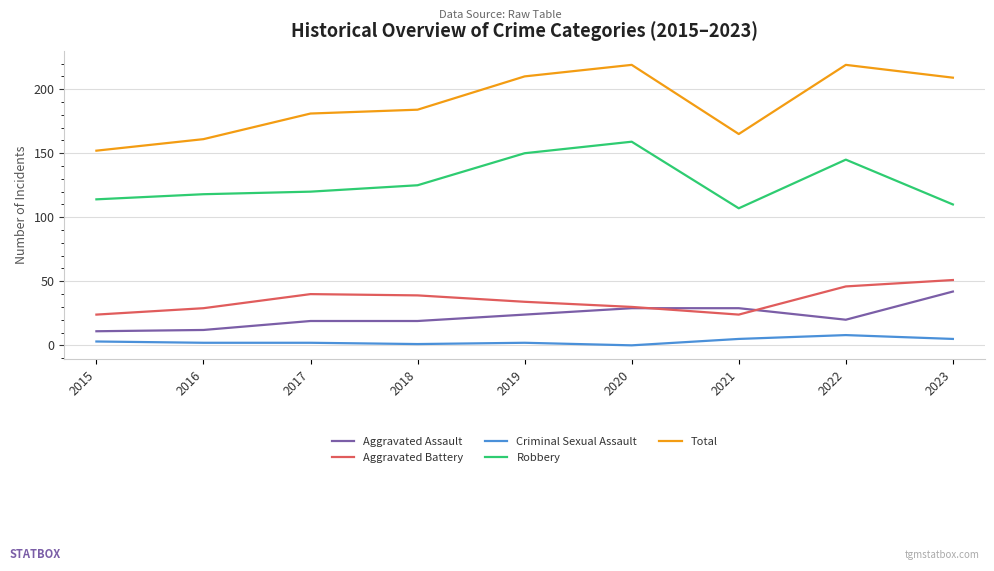

Is the value of Robbery at 2020 greater than the value of Aggravated Assault at 2021?

Yes